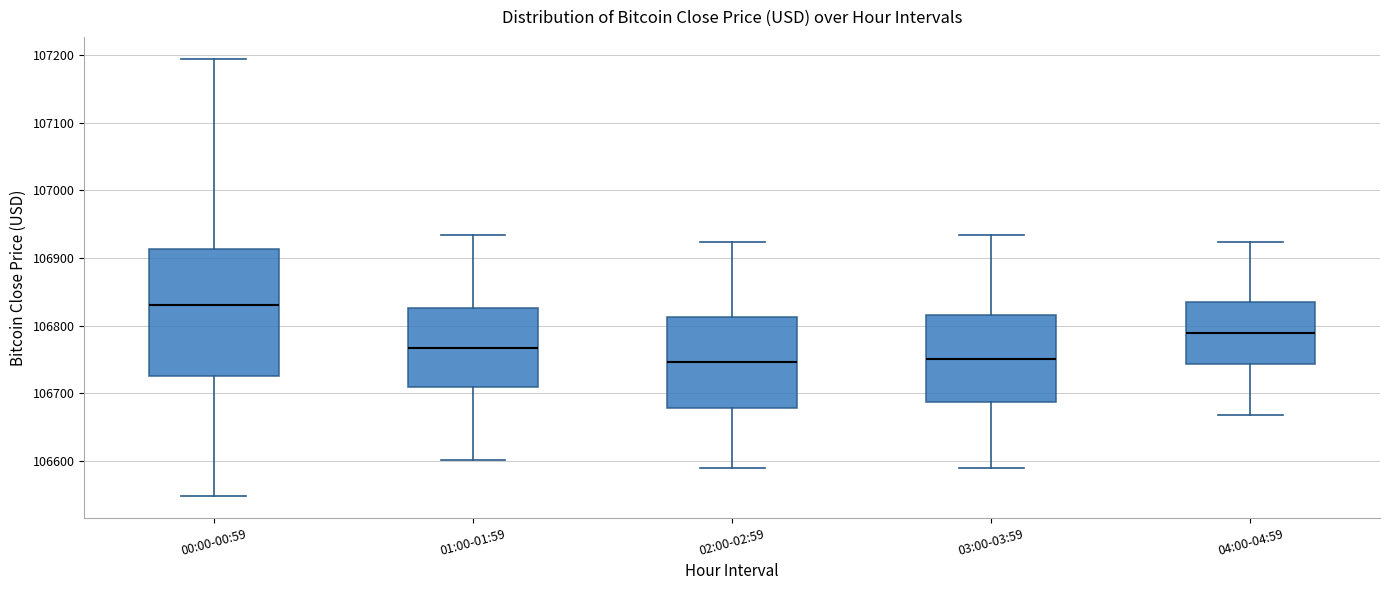

Reading left to right, transcribe this box plot: for each box, give where its median line is, the range the box spans, and where its two whiskers end, as read against the y-axis. The values are not printed on the chart, so give them approximately, as read against the axis.

00:00-00:59: median 106830, box 106720 to 106910, whiskers 106550 to 107190
01:00-01:59: median 106770, box 106710 to 106830, whiskers 106600 to 106930
02:00-02:59: median 106750, box 106680 to 106810, whiskers 106590 to 106920
03:00-03:59: median 106750, box 106690 to 106820, whiskers 106590 to 106930
04:00-04:59: median 106790, box 106740 to 106830, whiskers 106670 to 106920